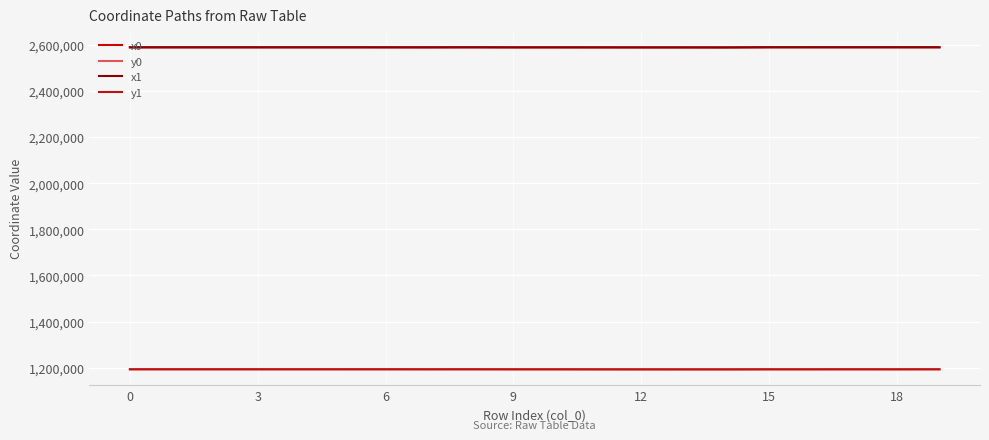

What is the lowest value of the x1 series?

2589436.5